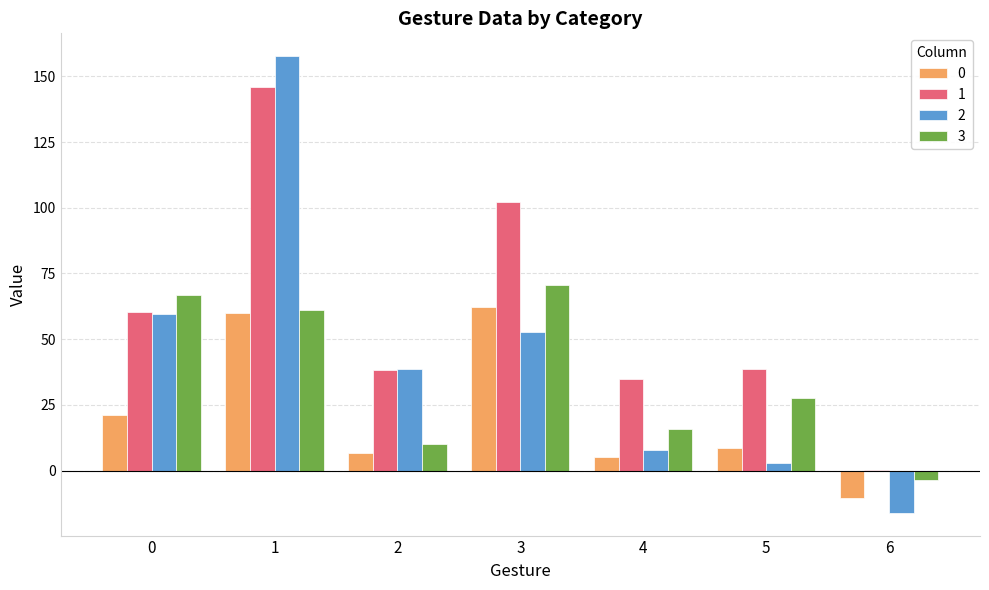

What is the total value across all series at 5?

77.7